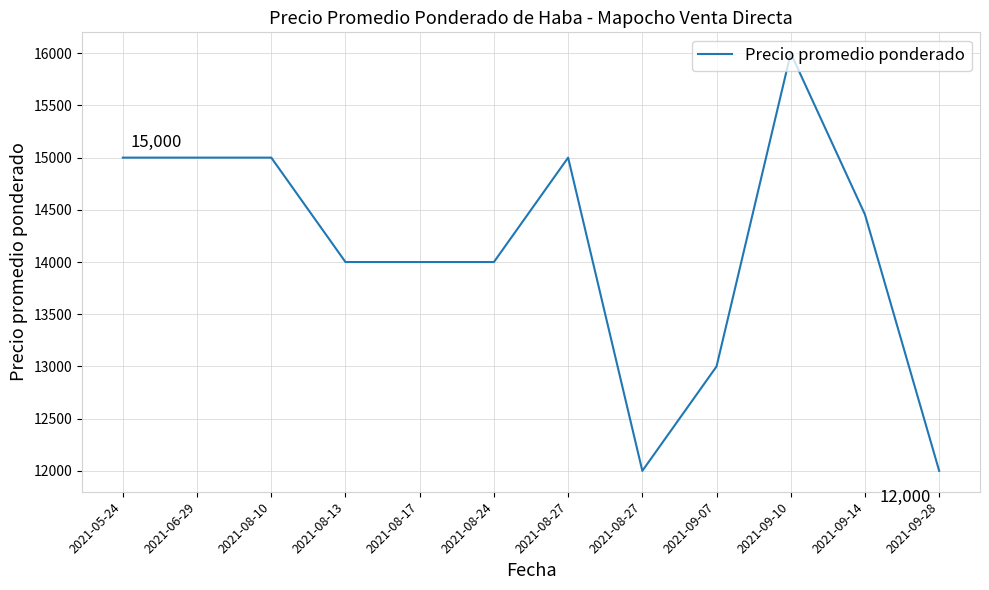

Does the chart display data point markers on the line(s)?

No